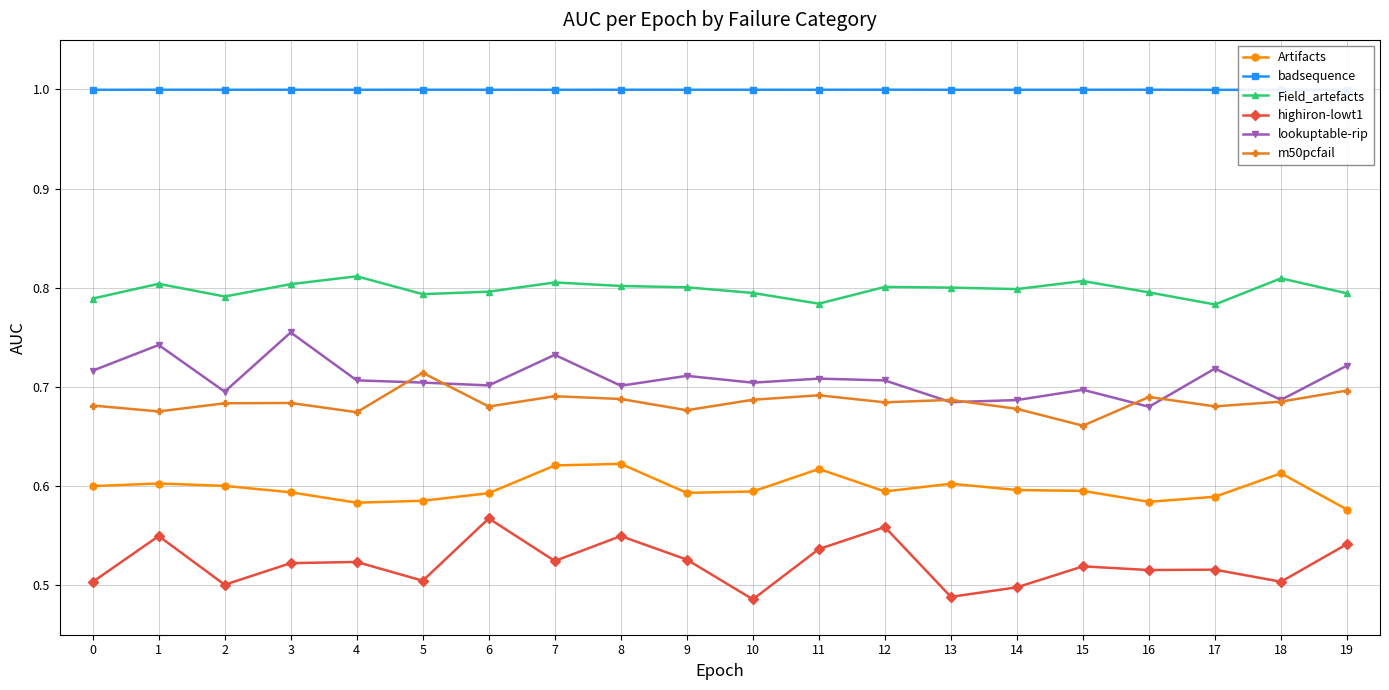

True or false: Artifacts has a value of 0.6 at 9.

True